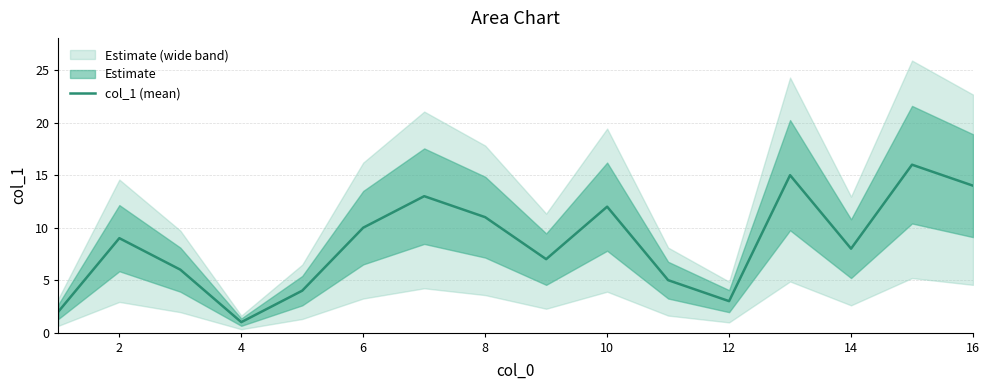

Count the number of values greater than 9.

7